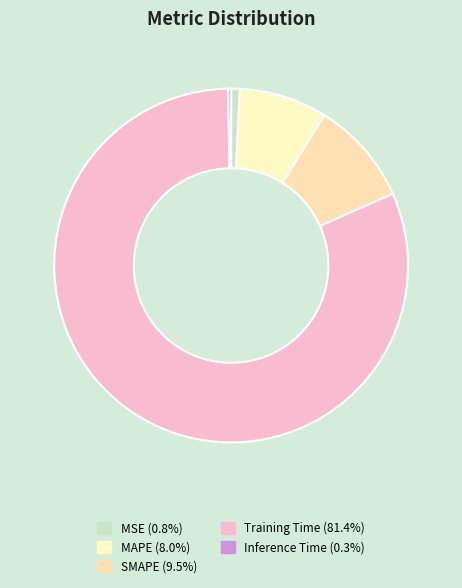

Which slice represents more than half of the pie?

Training Time